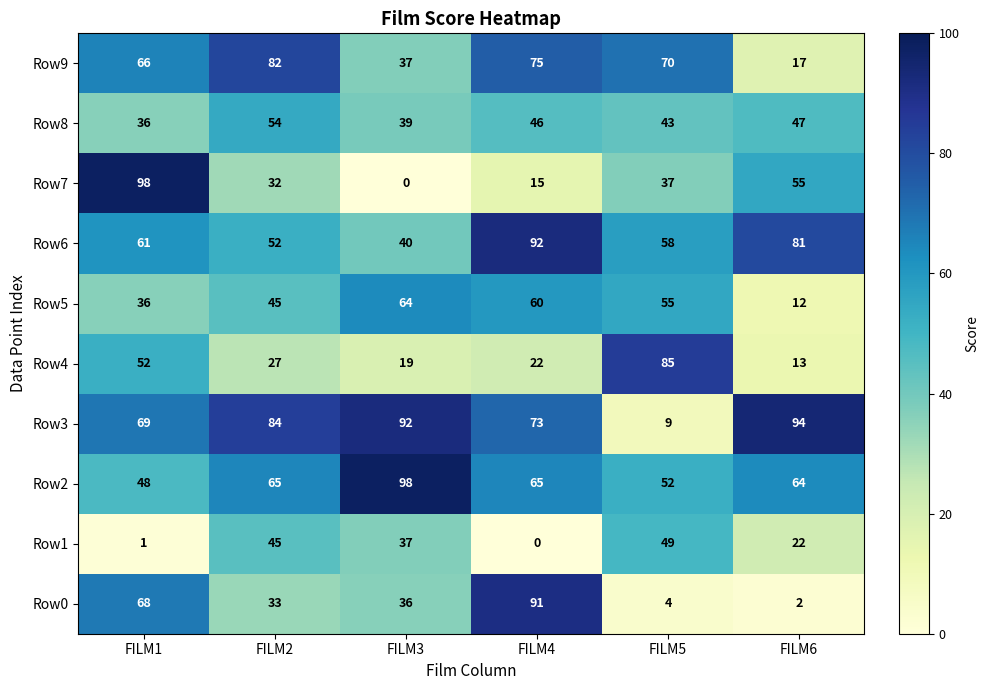

Which series has the largest total across all categories?

Row3